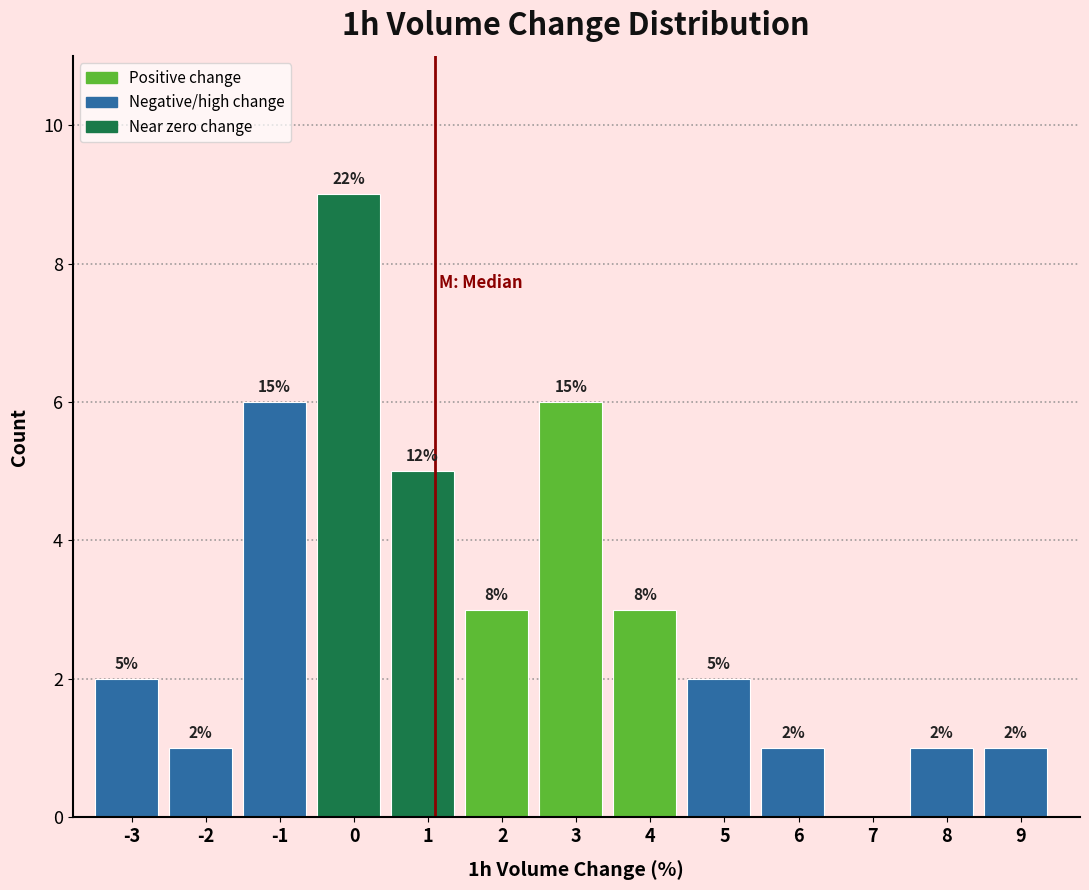

Reading left to right, extract all data points from this chart.

-3=2	-2=1	-1=6	0=9	1=5	2=3	3=6	4=3	5=2	6=1	7=0	8=1	9=1